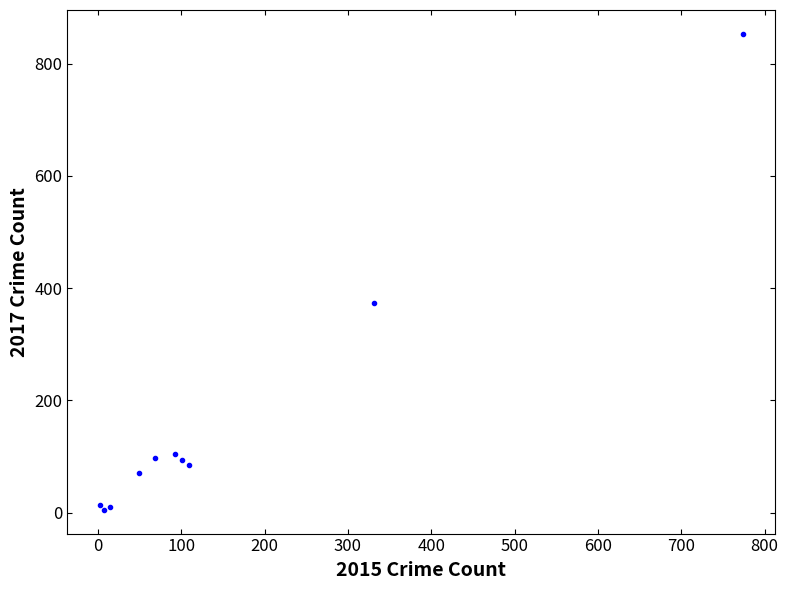

What Y value in the scatter plot is closest to 429?

373